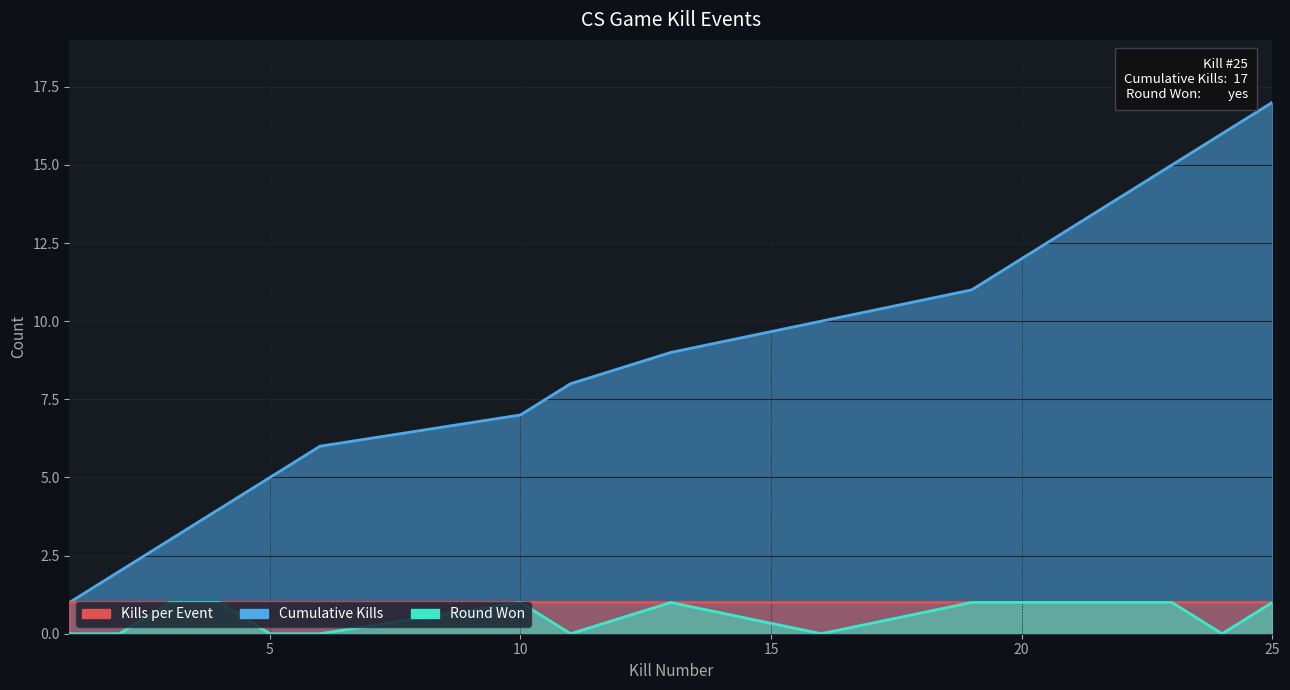

Which category has the lowest value in the Round Won (1=yes, 0=no) series?

1